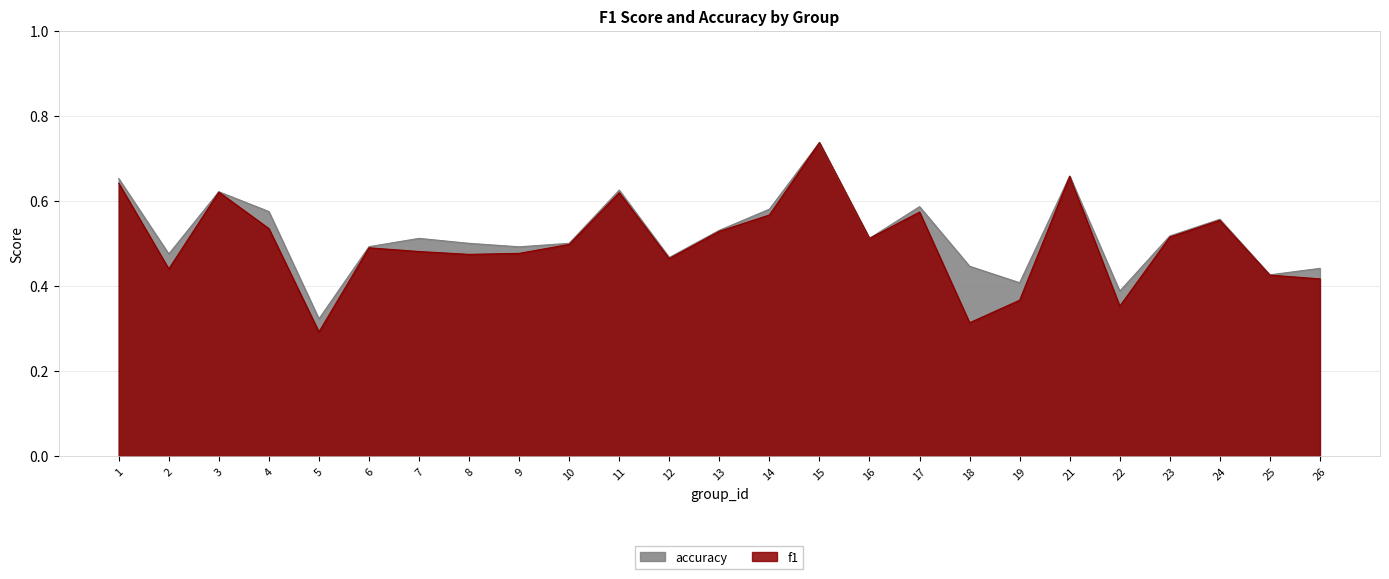

What is the maximum value shown in the chart?

0.7